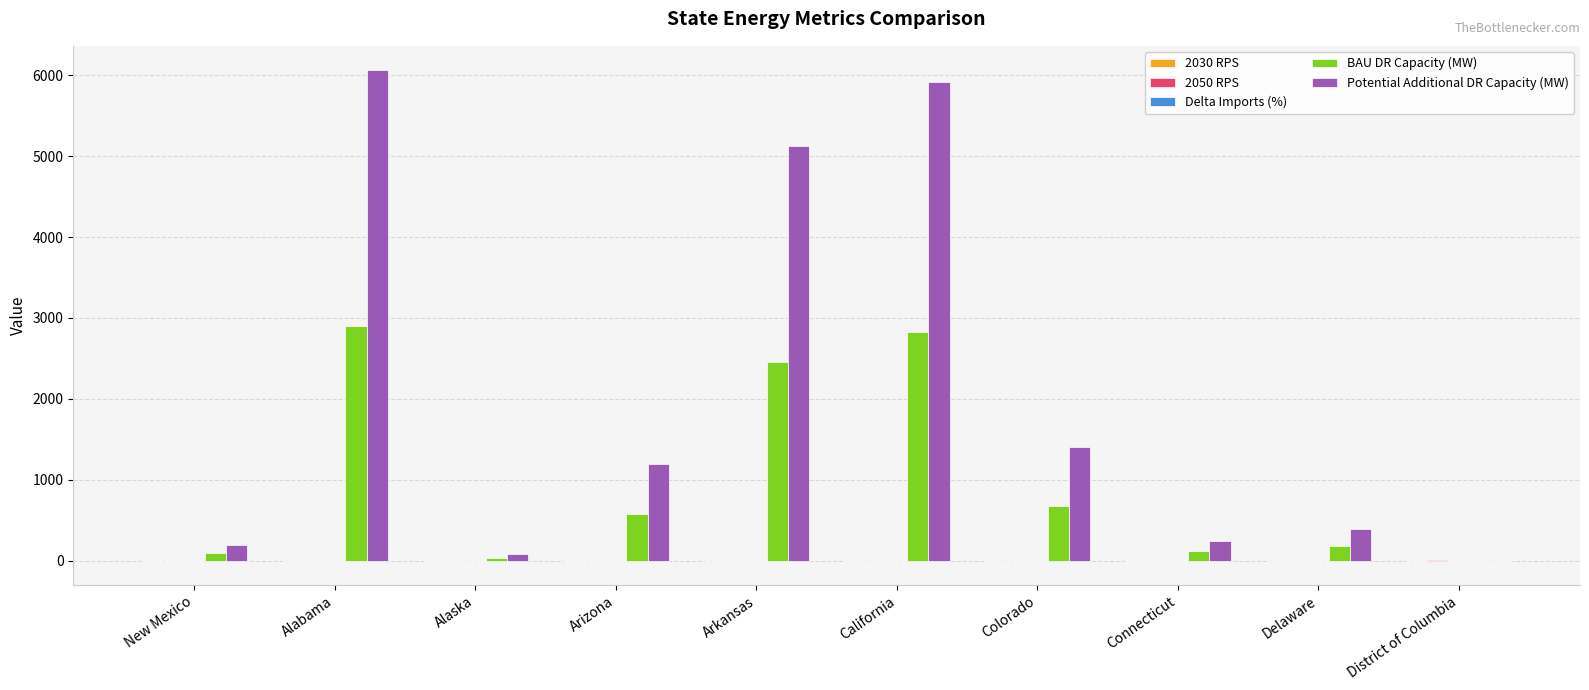

What is the sum of all BAU DR Capacity (MW) values?

9849.1